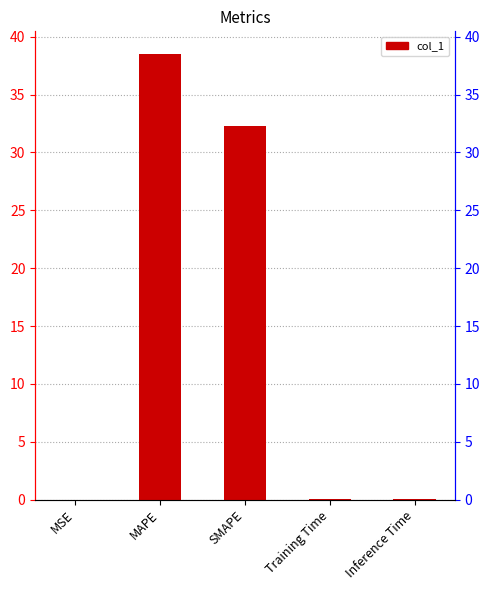

The chart shows a value of 0.0 at MSE. True or false?

True